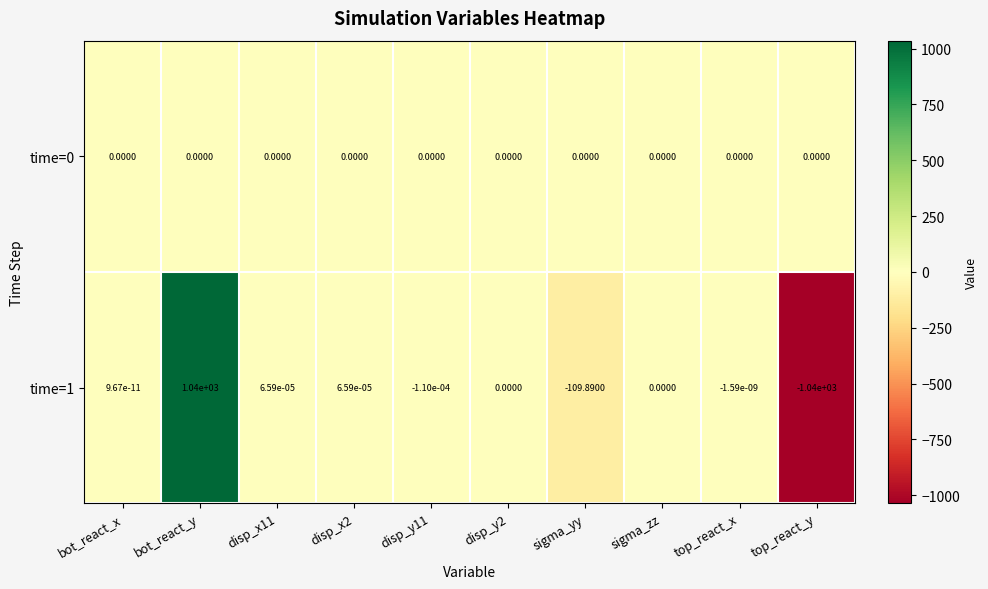

Which category has the highest value in the time=1 series?

bot_react_y